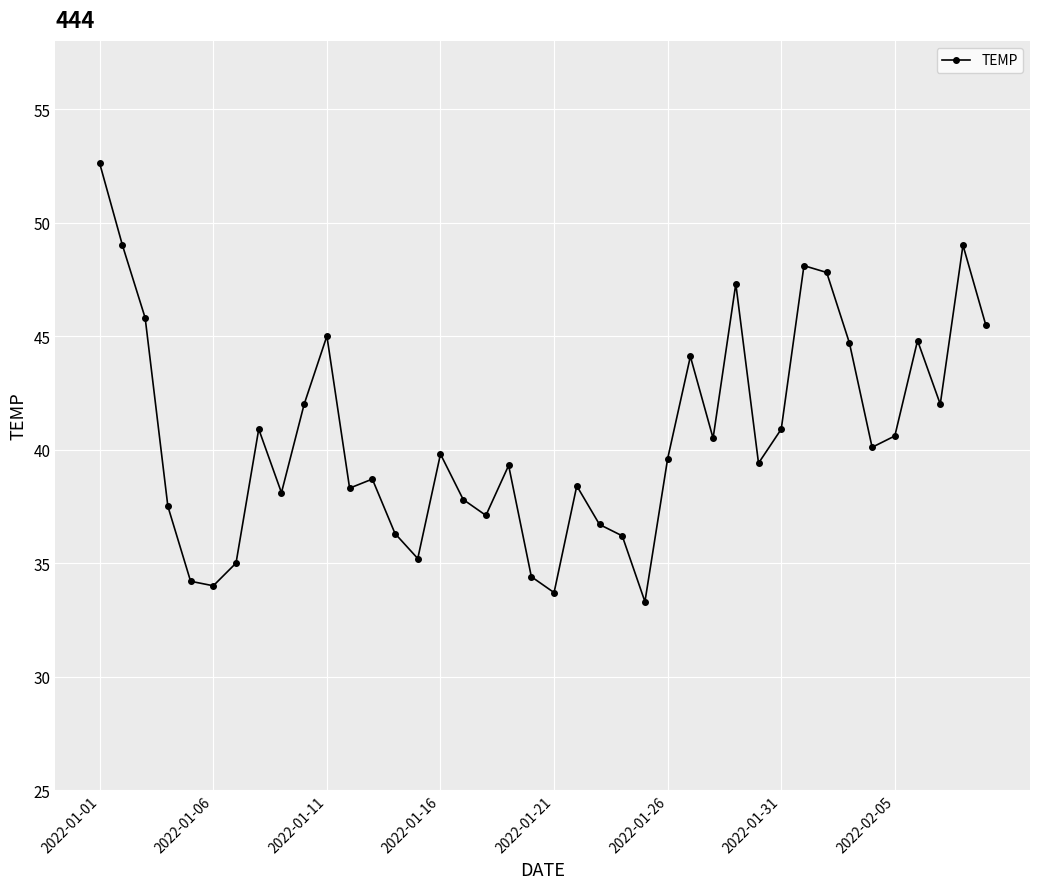

What is the greatest value displayed?

52.6